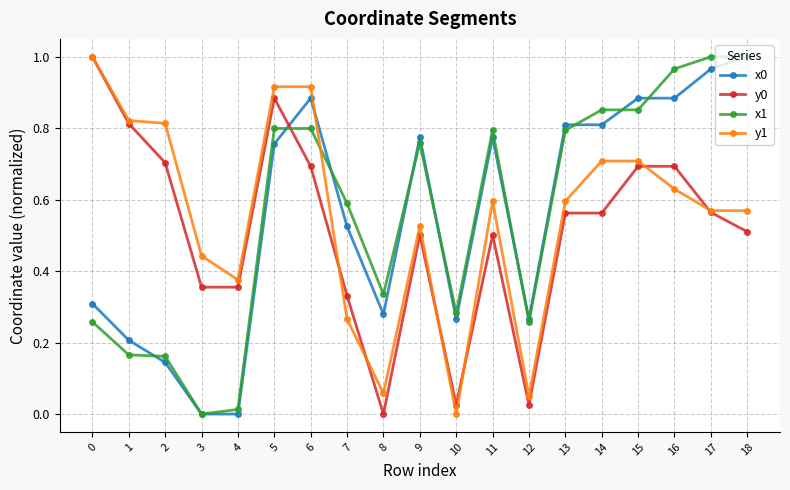

How many intersections are there between x1 and y0?

1